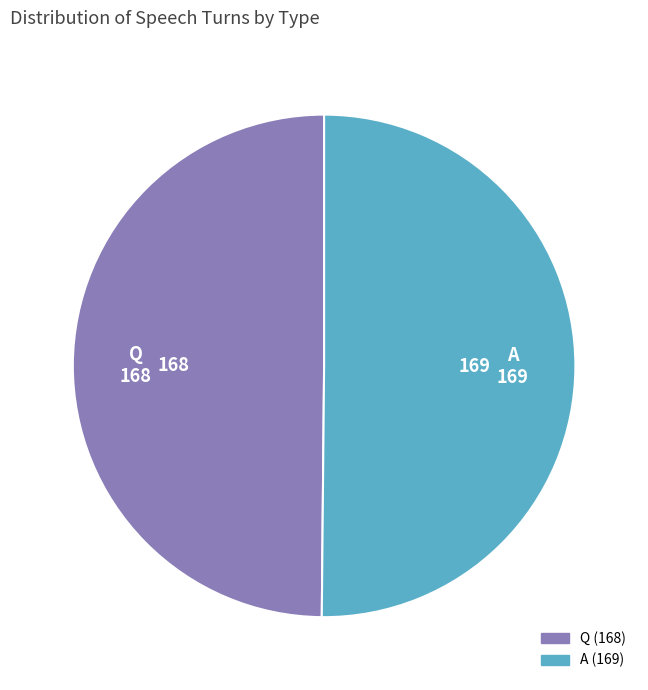

Approximately how many times larger is the value at Q compared to A?

1.0